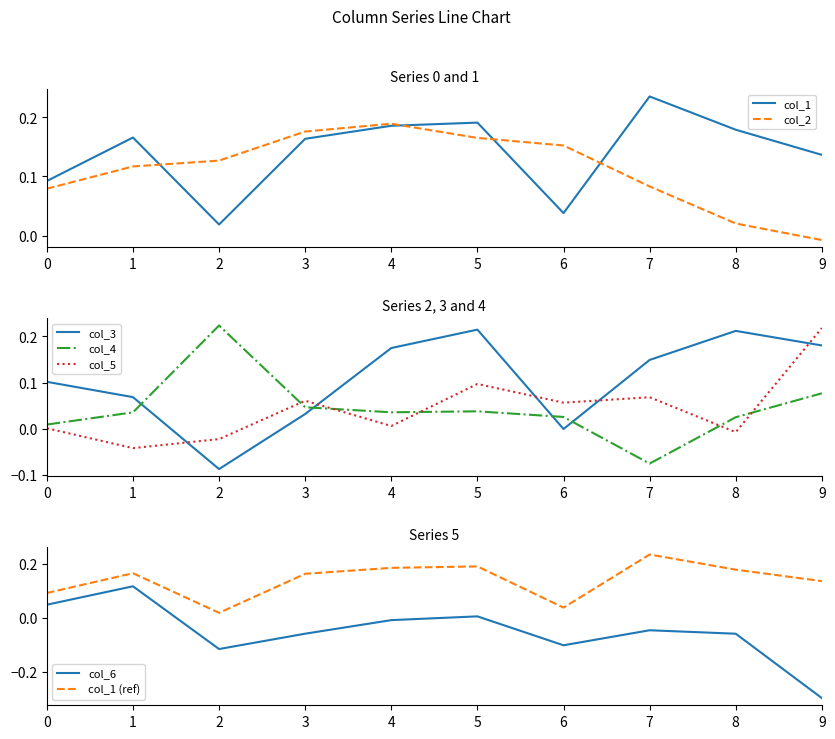

Where is the first local maximum for 4?

3